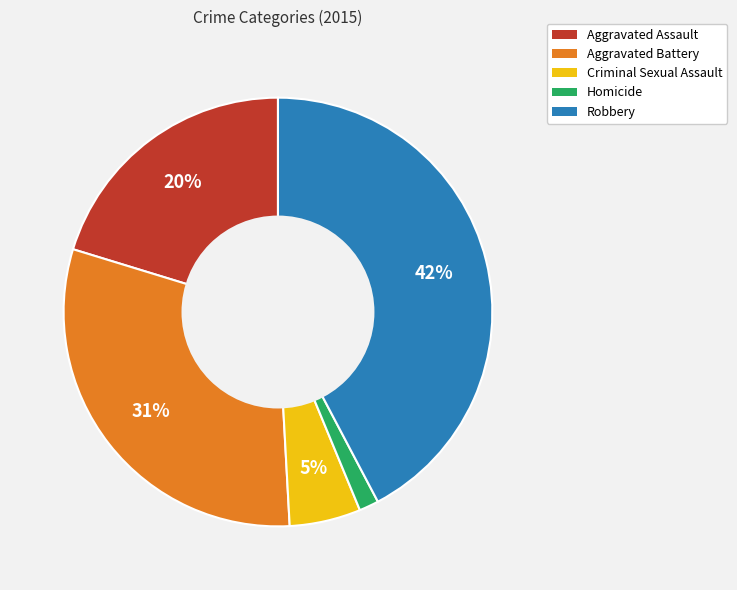

True or false: Aggravated Assault accounts for 13% of the total.

False